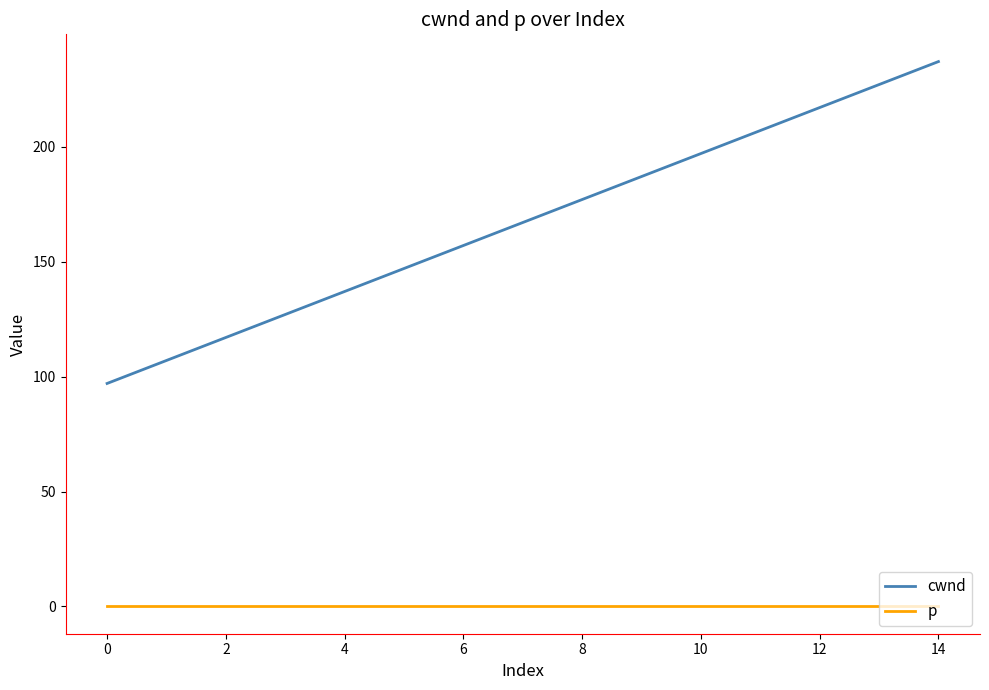

True or false: p and cwnd cross at least once.

False